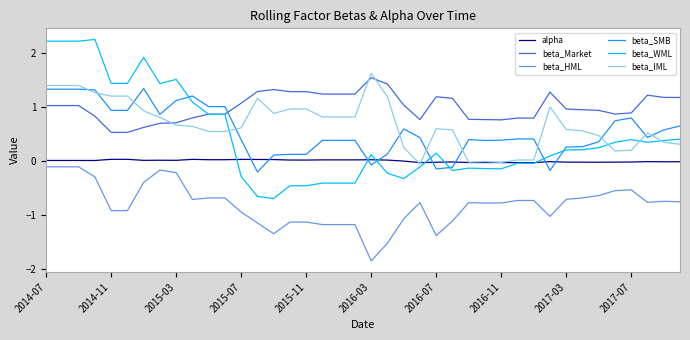

Which series has the largest total across all categories?

beta_Market